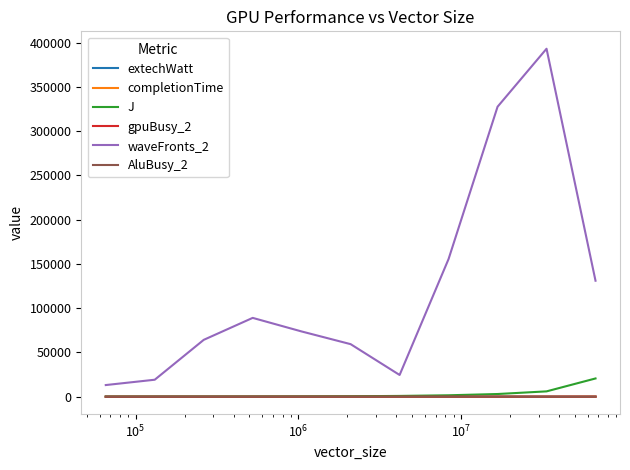

Does the chart have visible grid lines?

No